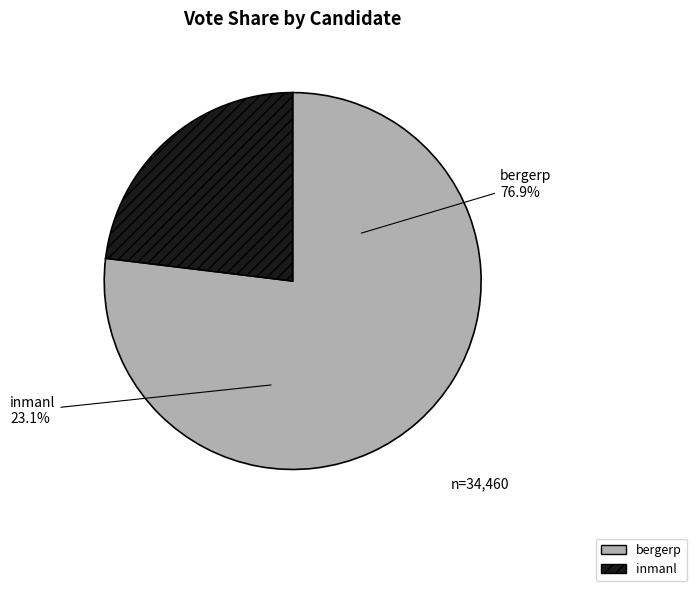

The inmanl slice represents 23% of the pie. True or false?

True